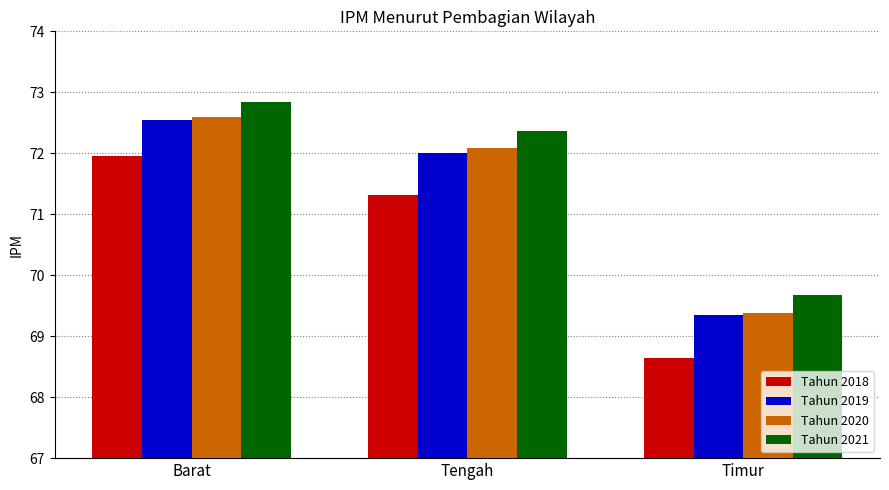

List the labels in order of Tahun 2020 value, smallest first.

Timur, Tengah, Barat